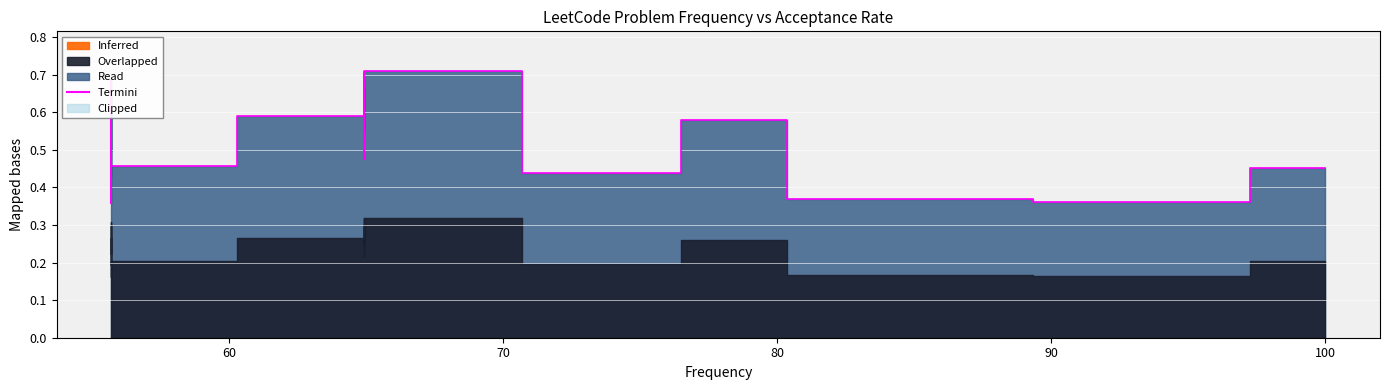

True or false: the data has more than 2 interior local peaks.

True